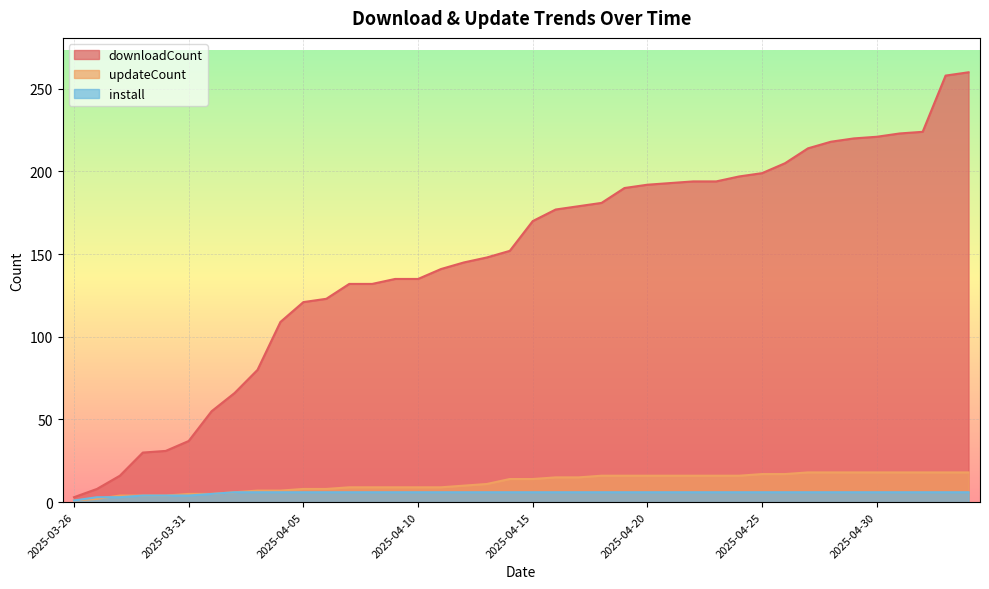

Which label corresponds to the largest value in the chart?

2025-05-04